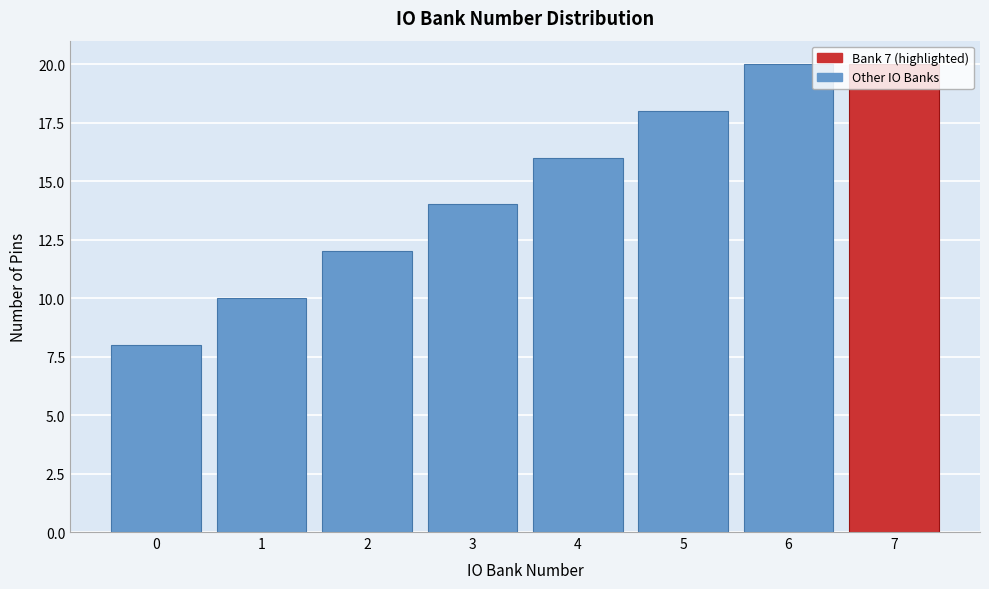

What is the height of the bar covering 6.5 to 7.5 on the x-axis? The values are not printed on the chart, so give them approximately, as read against the axis.

20